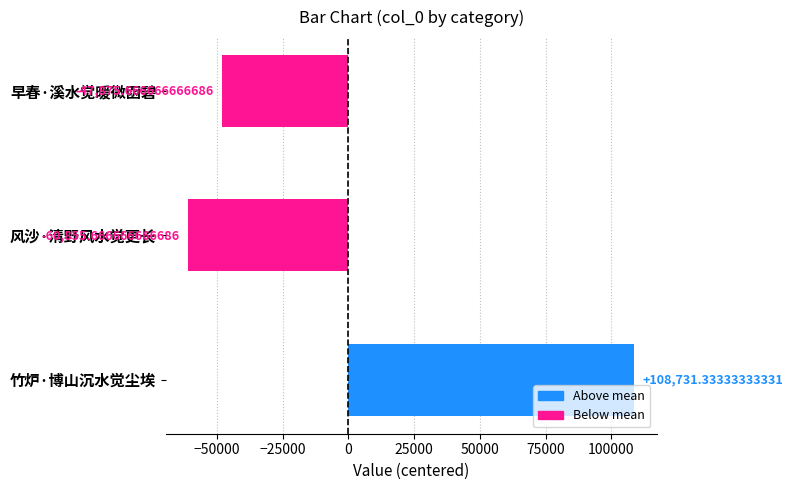

How many bars are there in total?

3